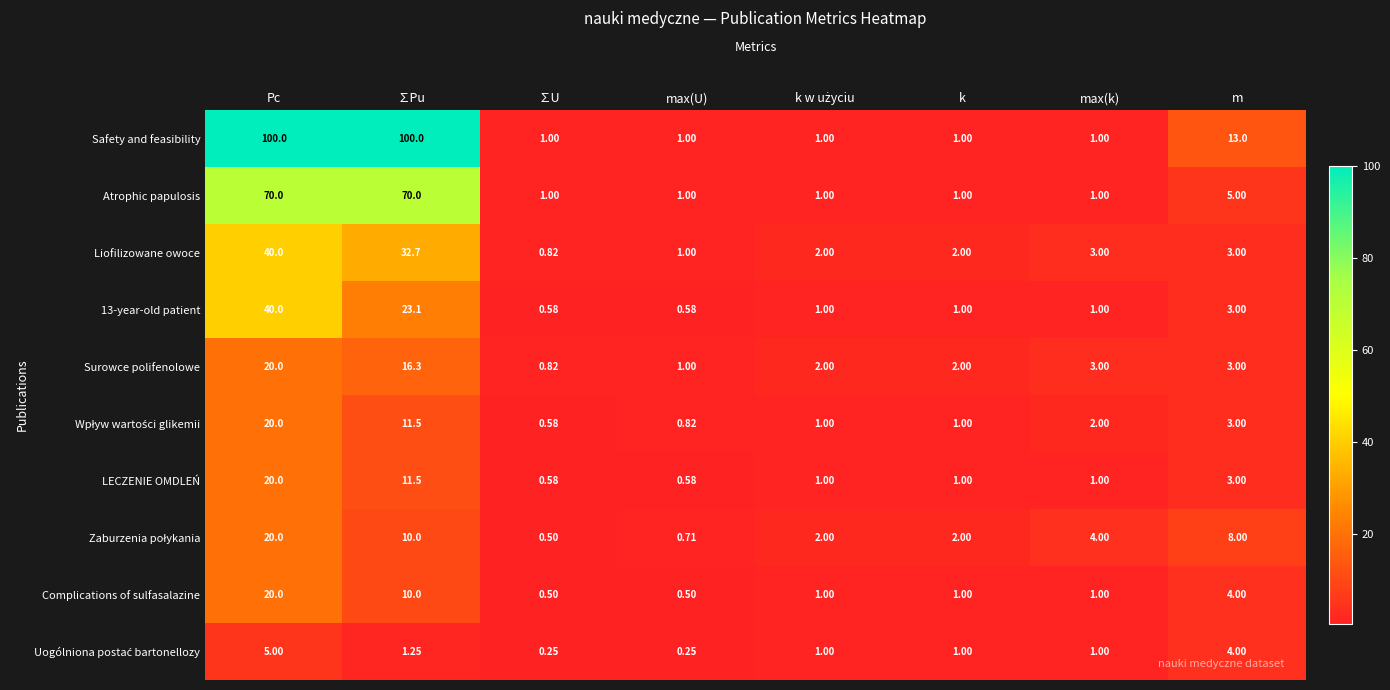

Which category has the highest value in the 13-year-old patient series?

Pc